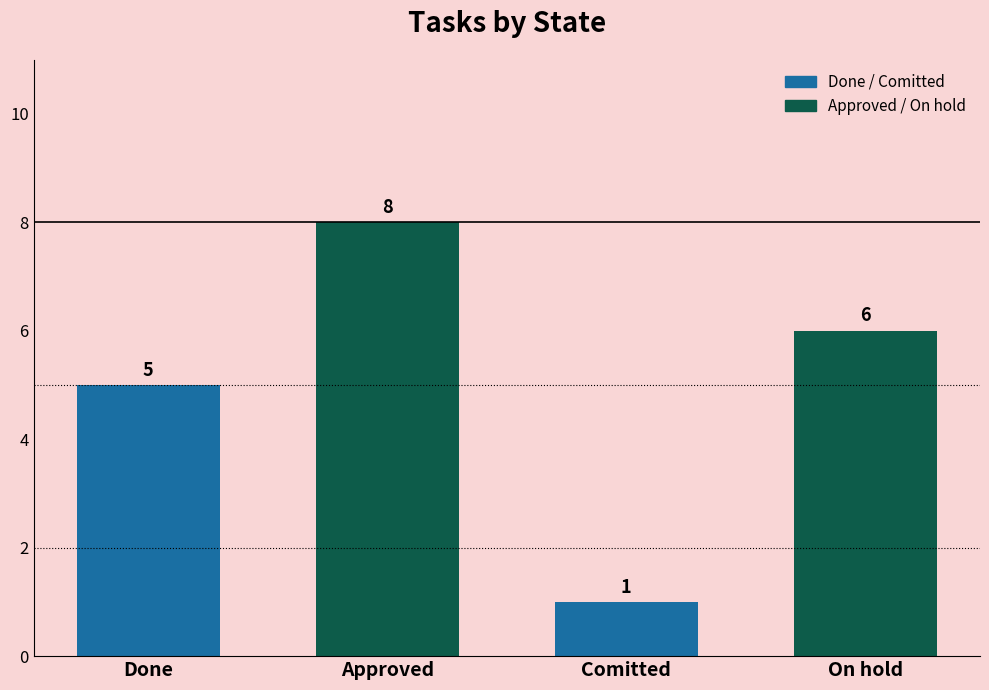

What is the label of the 1st bar from the right?

On hold